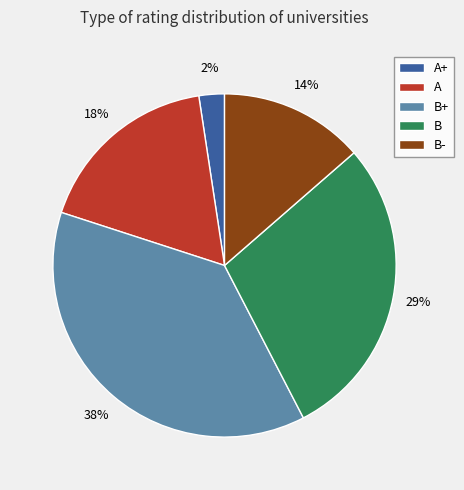

Combined, do B and A account for over 50%?

No